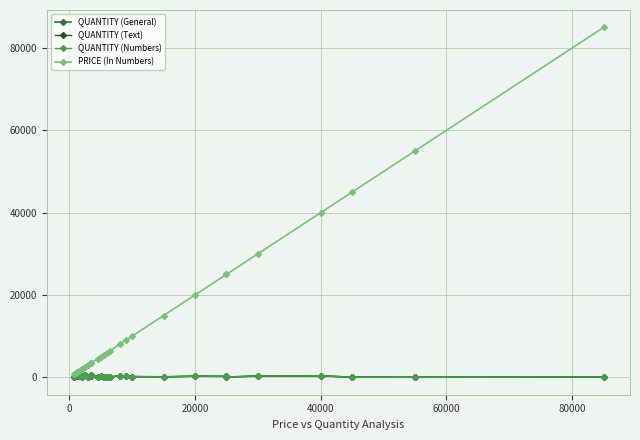

Between 0 and 80000, which series saw the biggest shift?

PRICE (In Numbers)